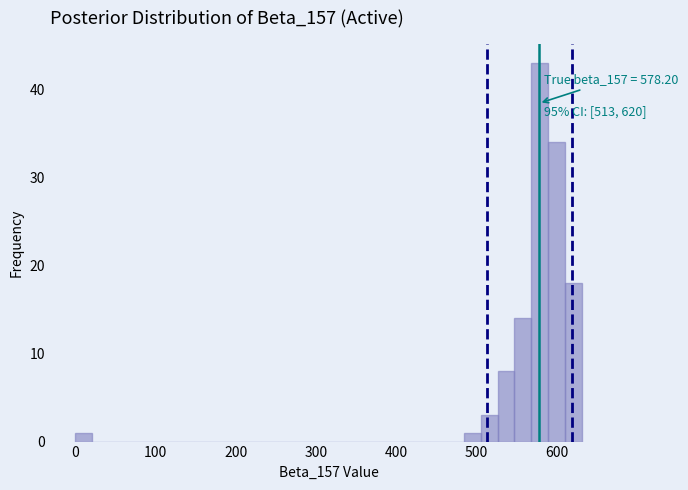

Around what value on the x-axis is the tallest bar? Give the approximate position of its centre, as read against the axis.

580